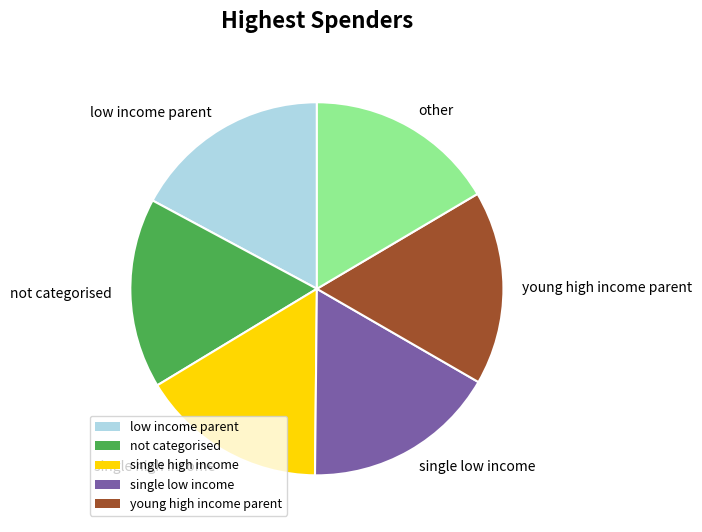

How many segments does this pie chart have?

6